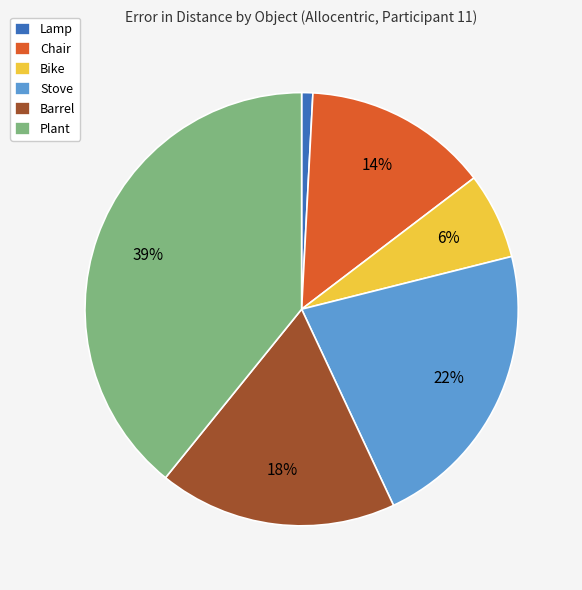

Count the number of slices in the pie.

6